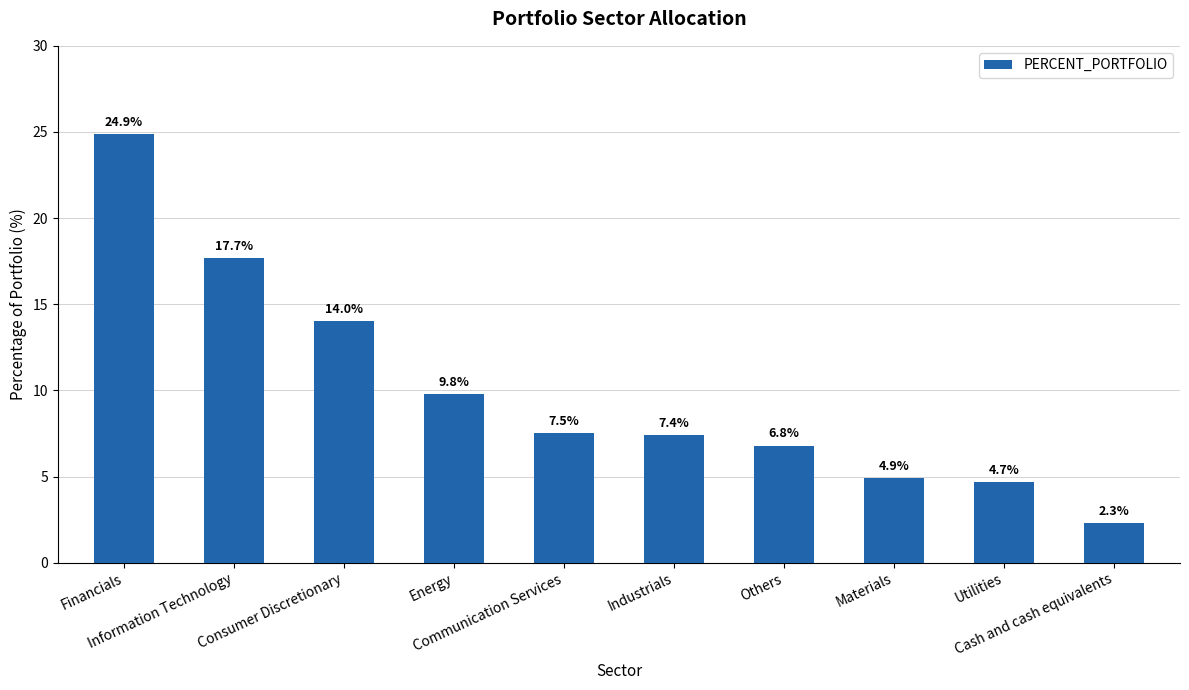

What is the ratio of the value at Communication Services to the value at Others?

1.1